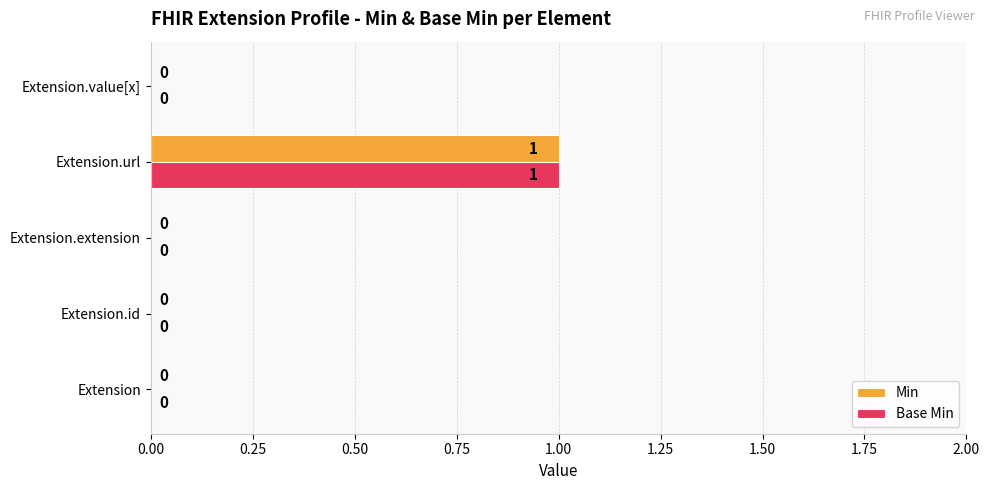

What are all the series names shown in the legend?

Min, Base Min